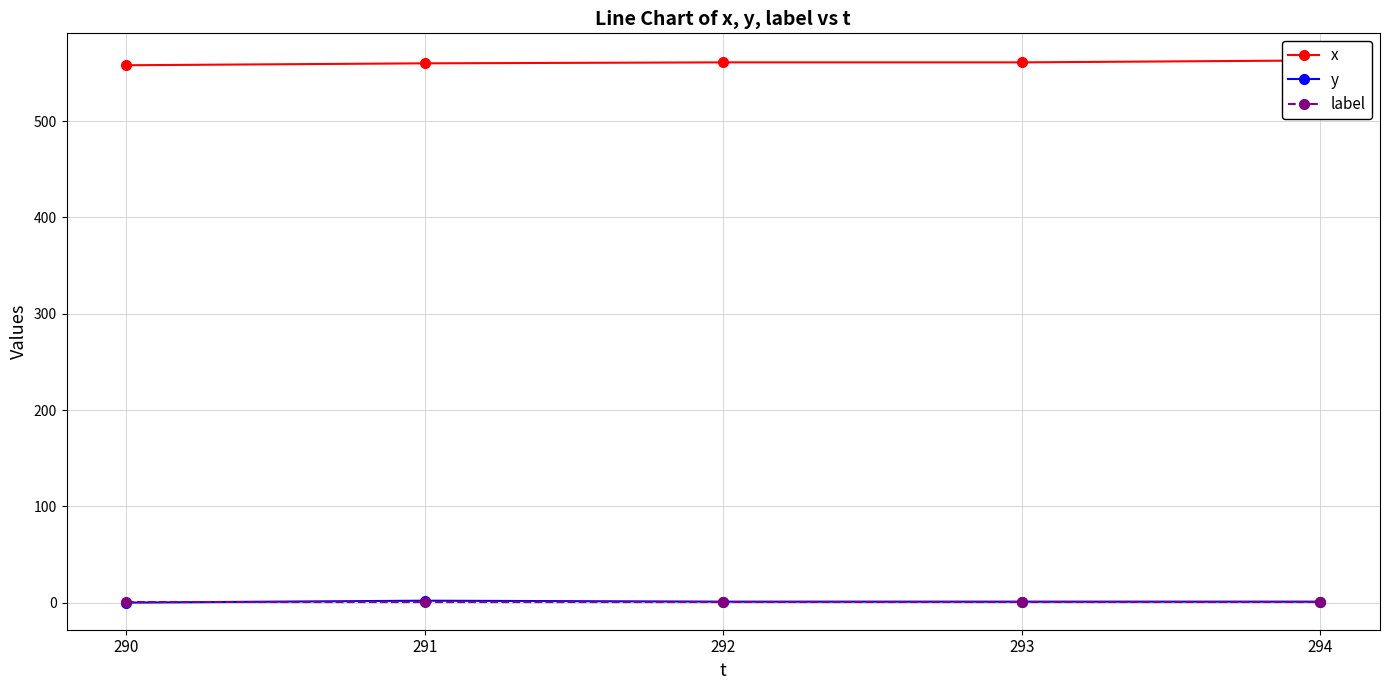

Which category has the highest value in the y series?

291